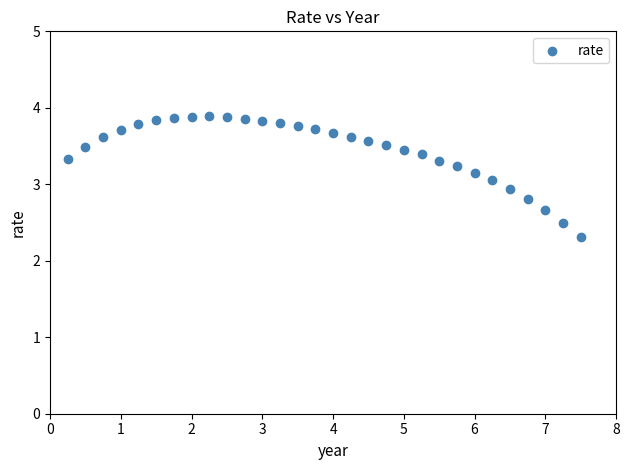

What is the range of X values (max minus min)?

7.2